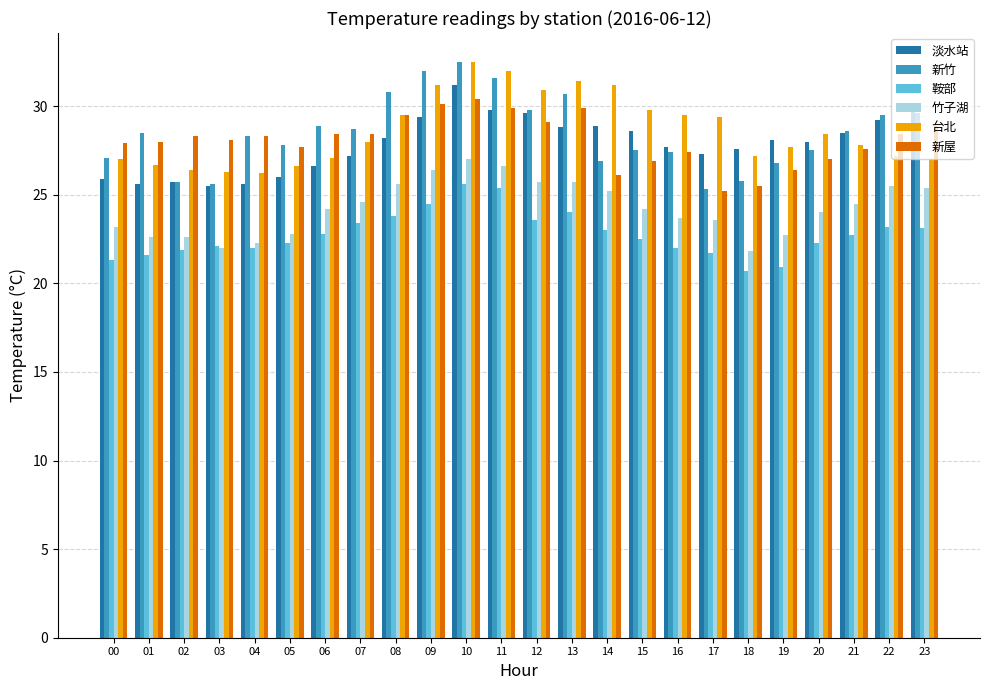

The 鞍部 series shows 16.2 at 22. True or false?

False